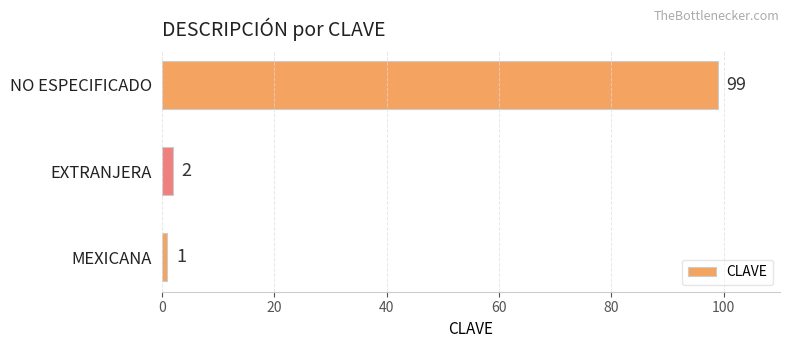

The chart shows a value of 99 at NO ESPECIFICADO. True or false?

True